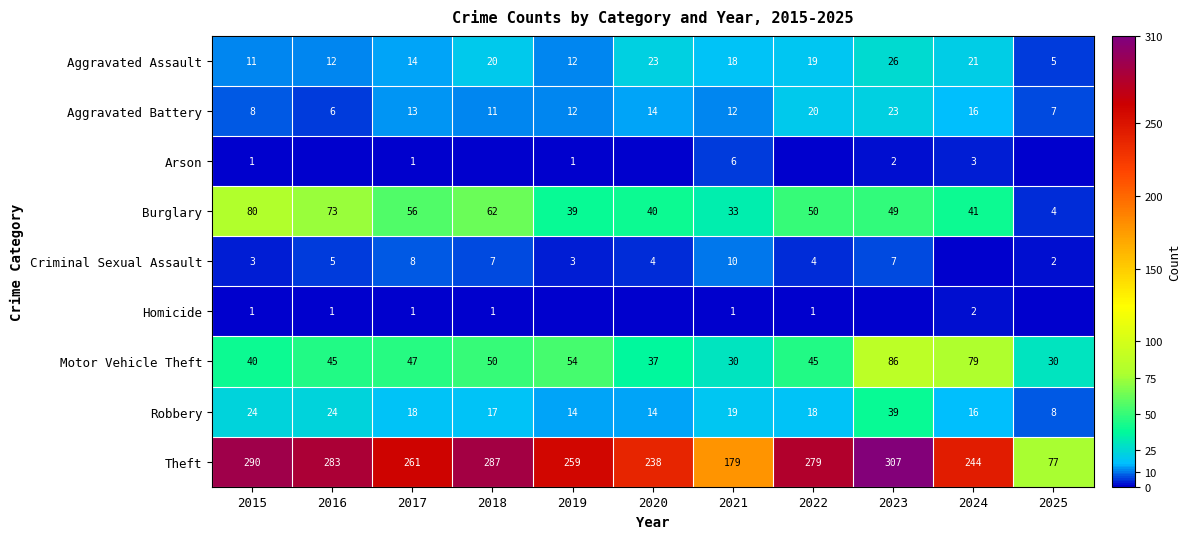

What is the sum of all Robbery values?

211